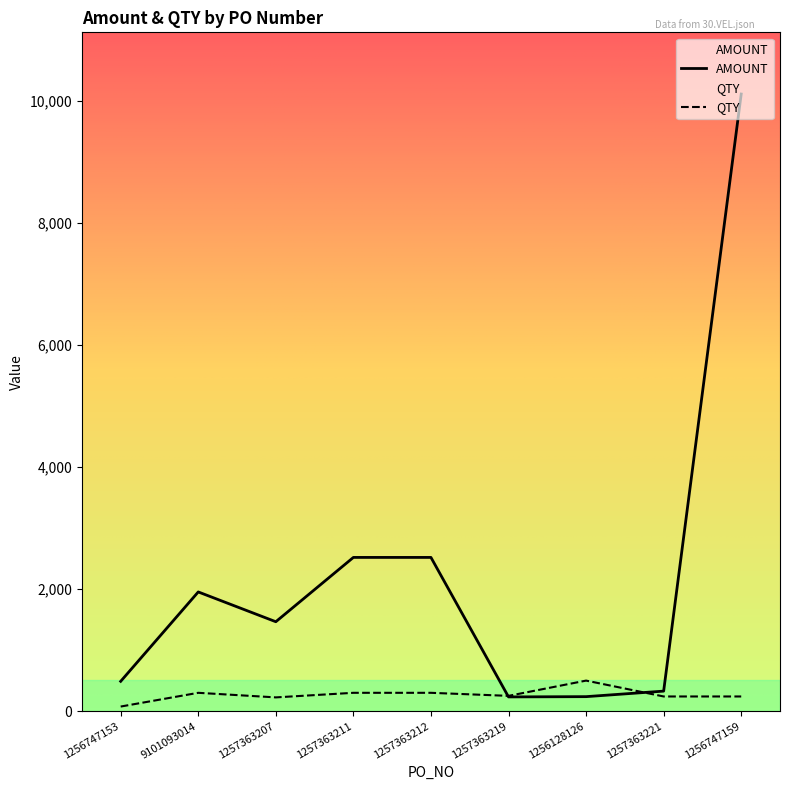

Does the chart display data point markers on the line(s)?

No